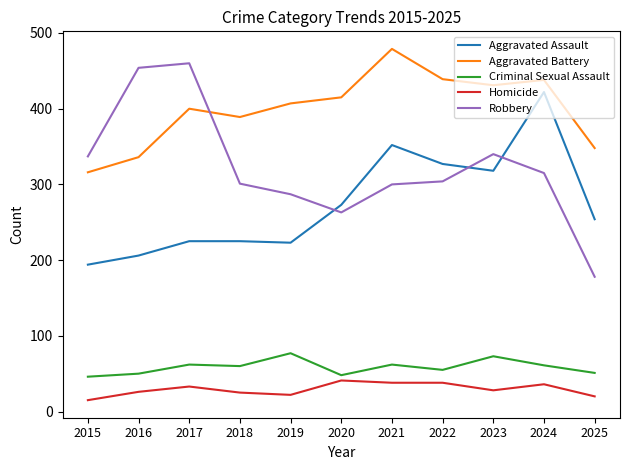

What is the spread (max minus min) of values at 2025?

328